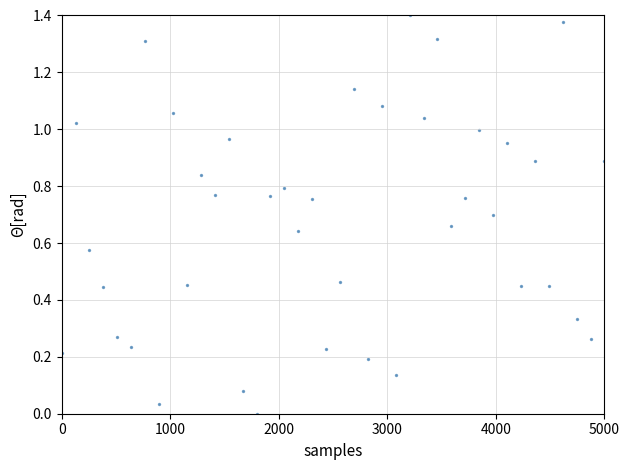

What is the range of X values (max minus min)?

5000.0